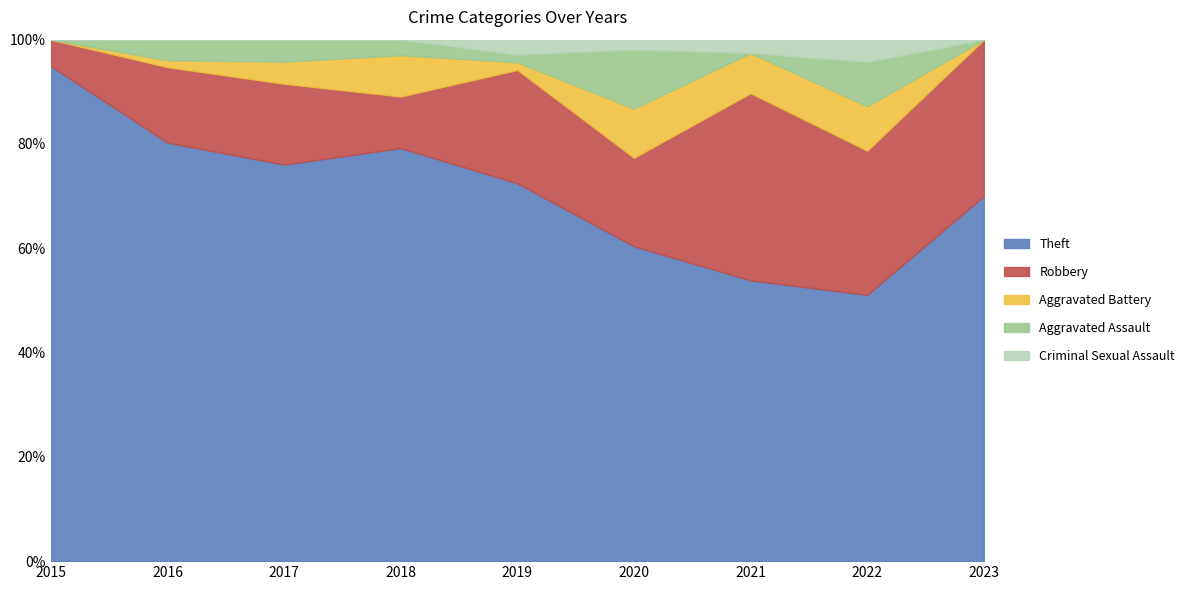

What is the maximum value for Theft?

94.9